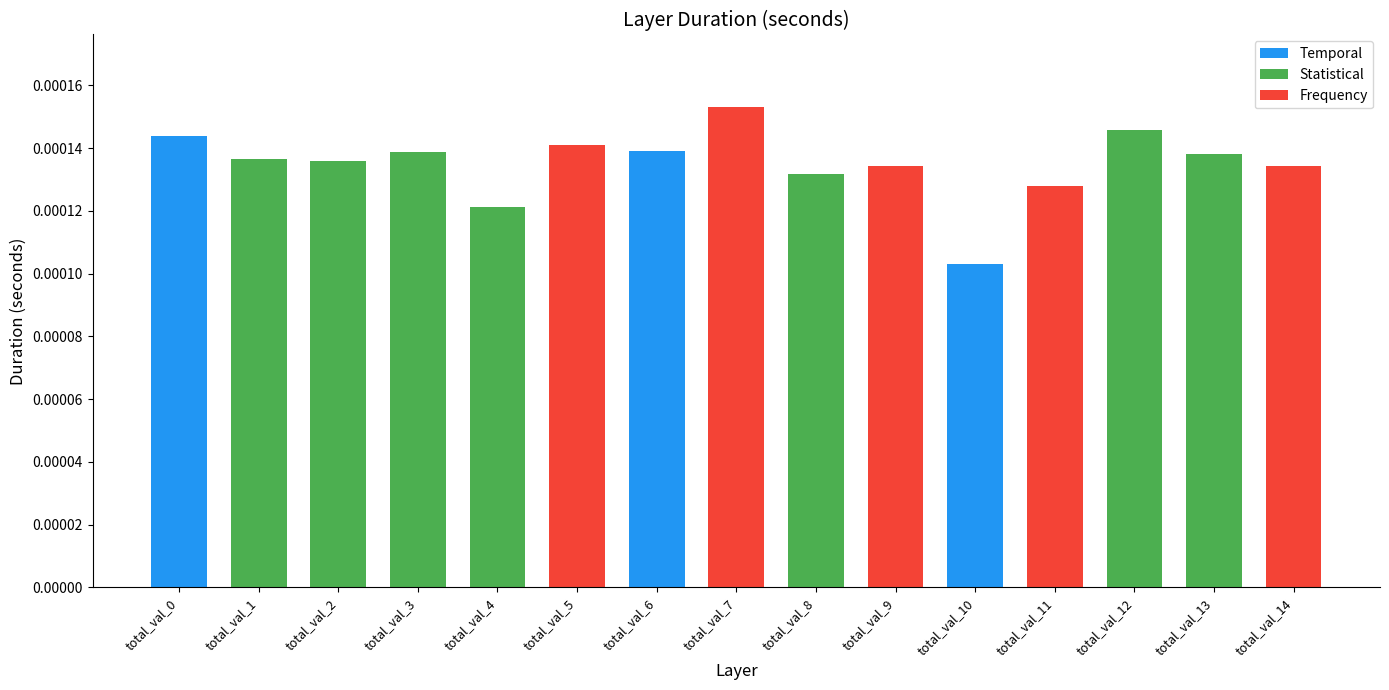

Count the values in the range 0 to 1.

15